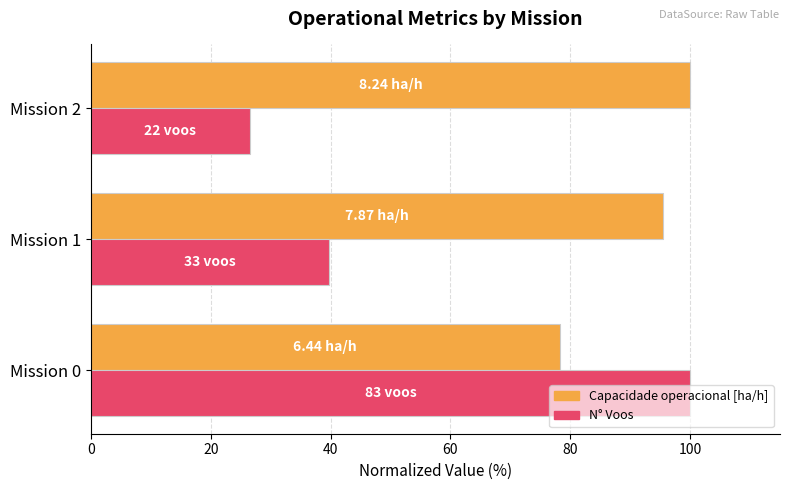

At which category is the sum across all series the highest?

Mission 0